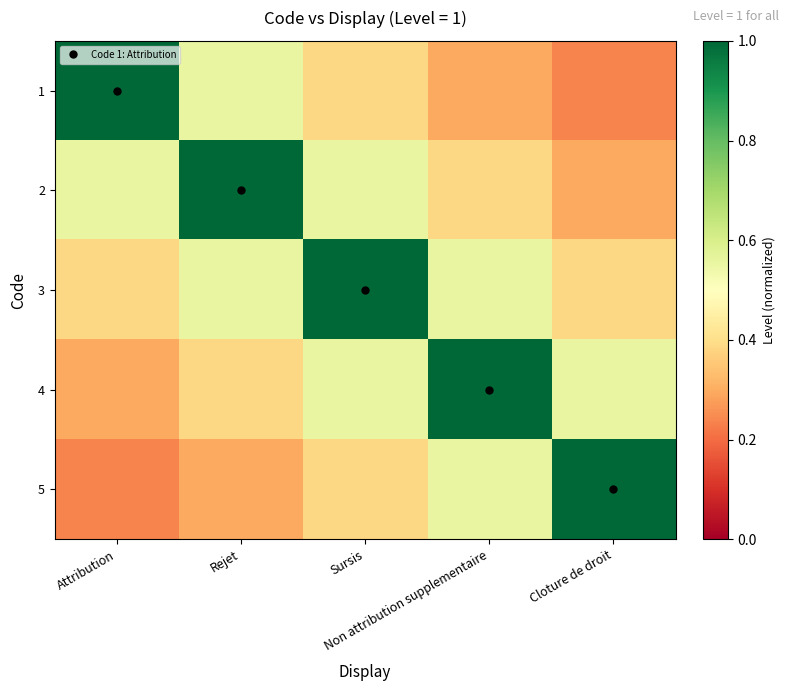

At Attribution, list the series in order from smallest to largest.

5, 4, 3, 2, 1